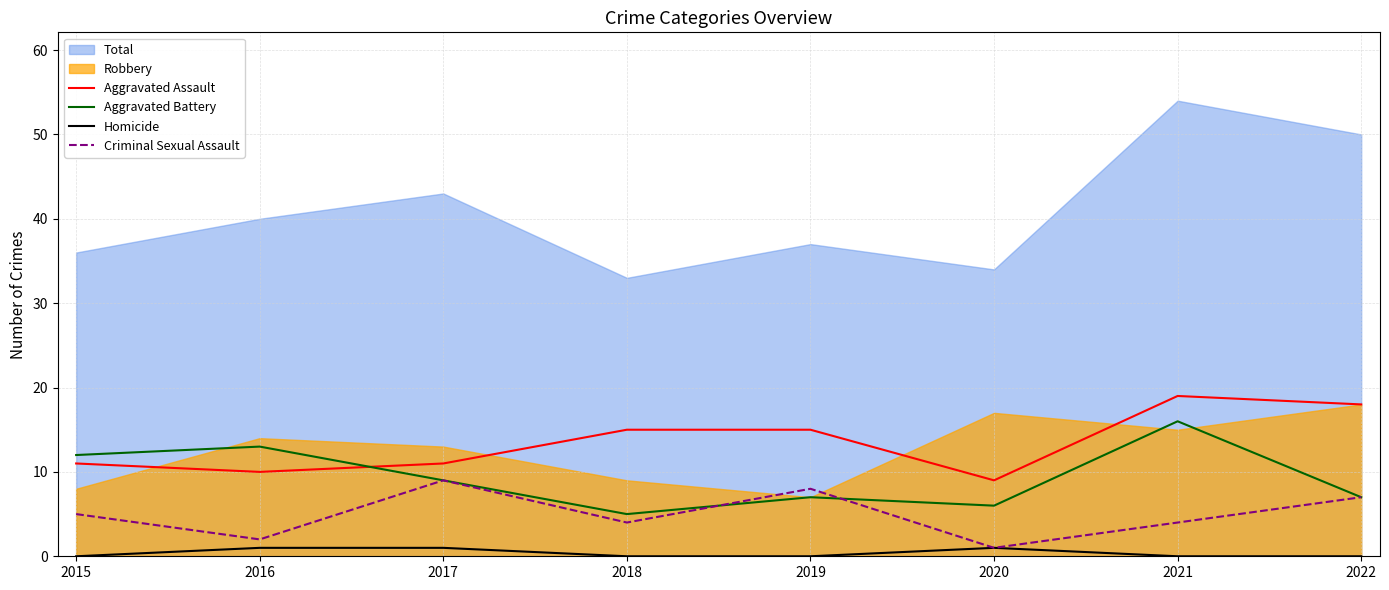

Count the Homicide values in the range 0 to 1.

8